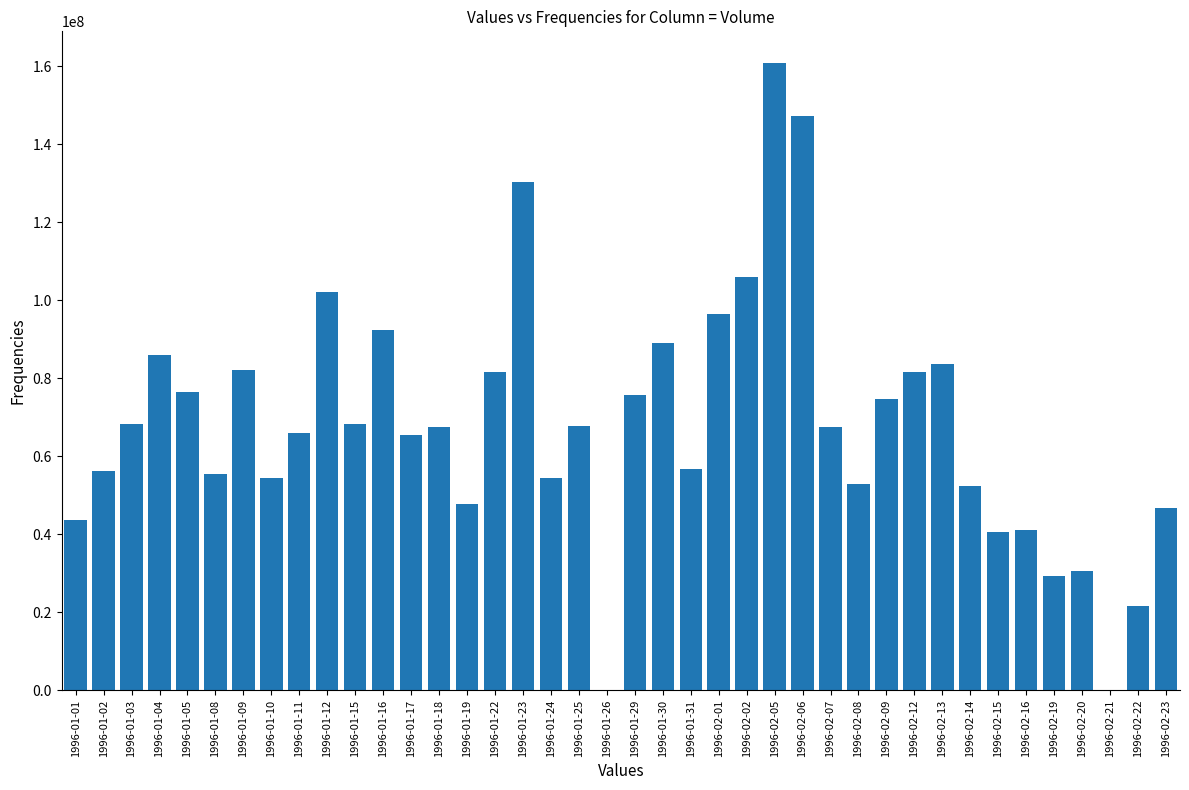

Are the bars grouped side by side (vs. stacked)?

No